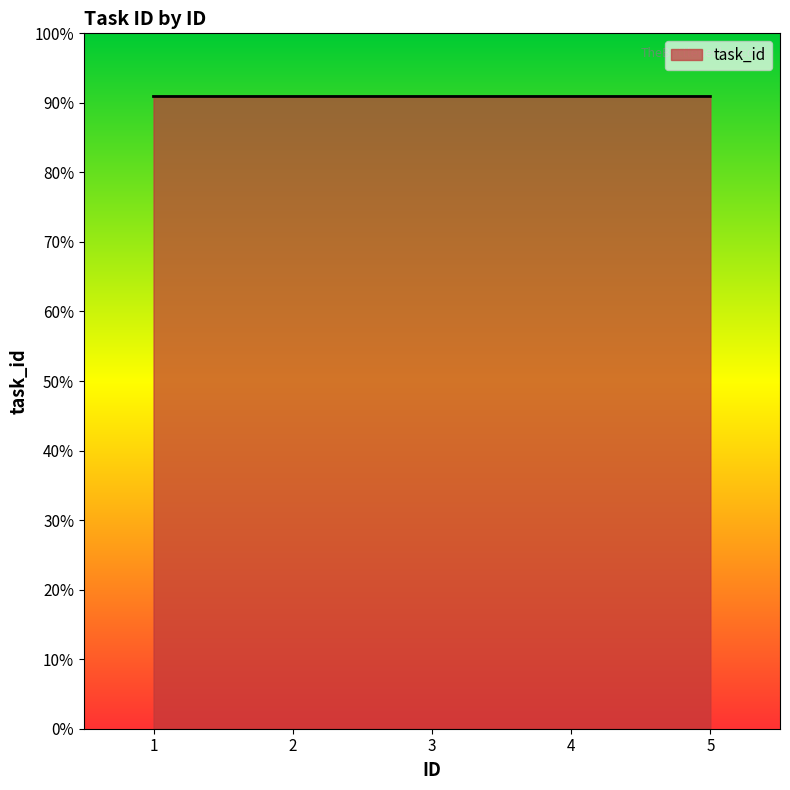

Does the chart have visible grid lines?

No